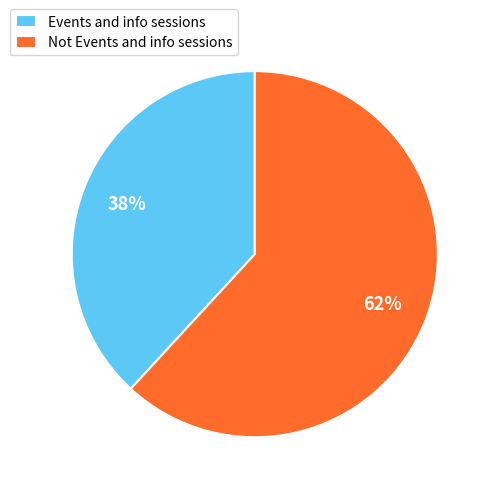

To the nearest percent, what portion does Events and info sessions represent?

38%